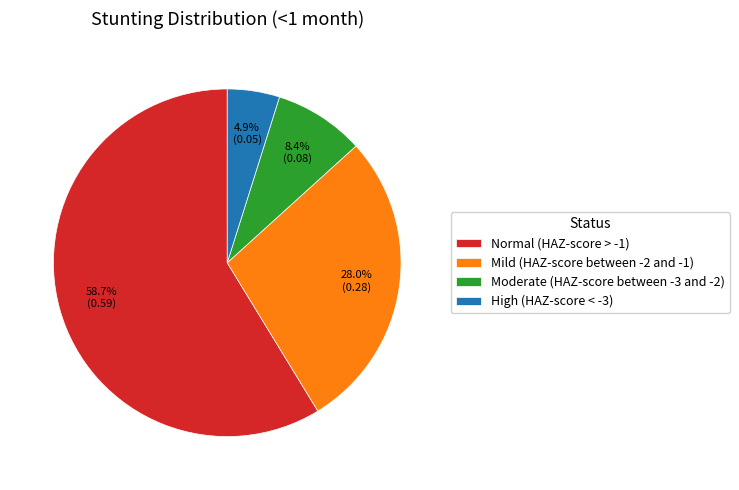

To the nearest percent, what percentage of the pie is Moderate (HAZ-score between -3 and -2)?

8%